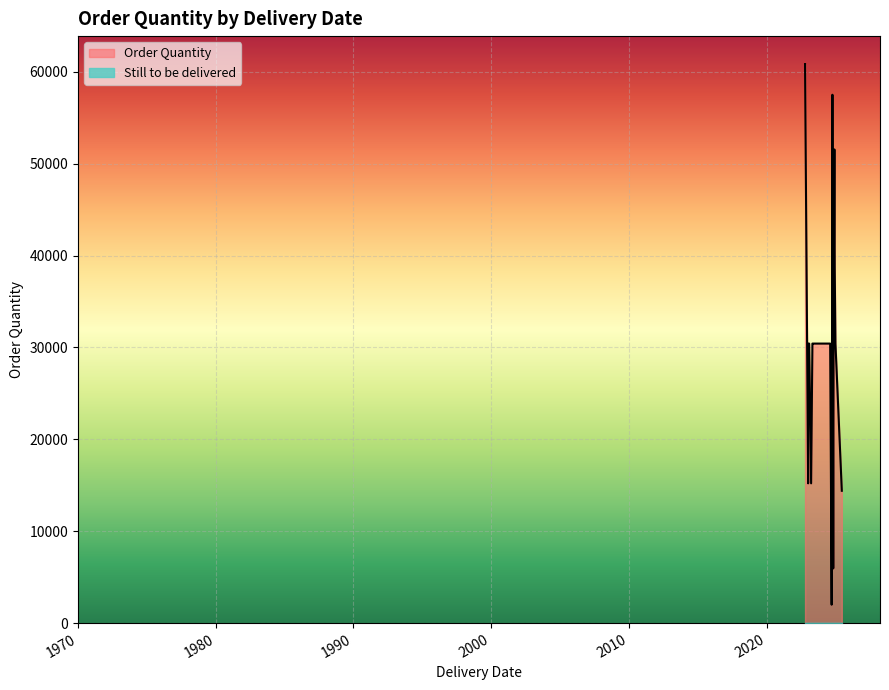

Which series has the widest spread of values?

Order Quantity